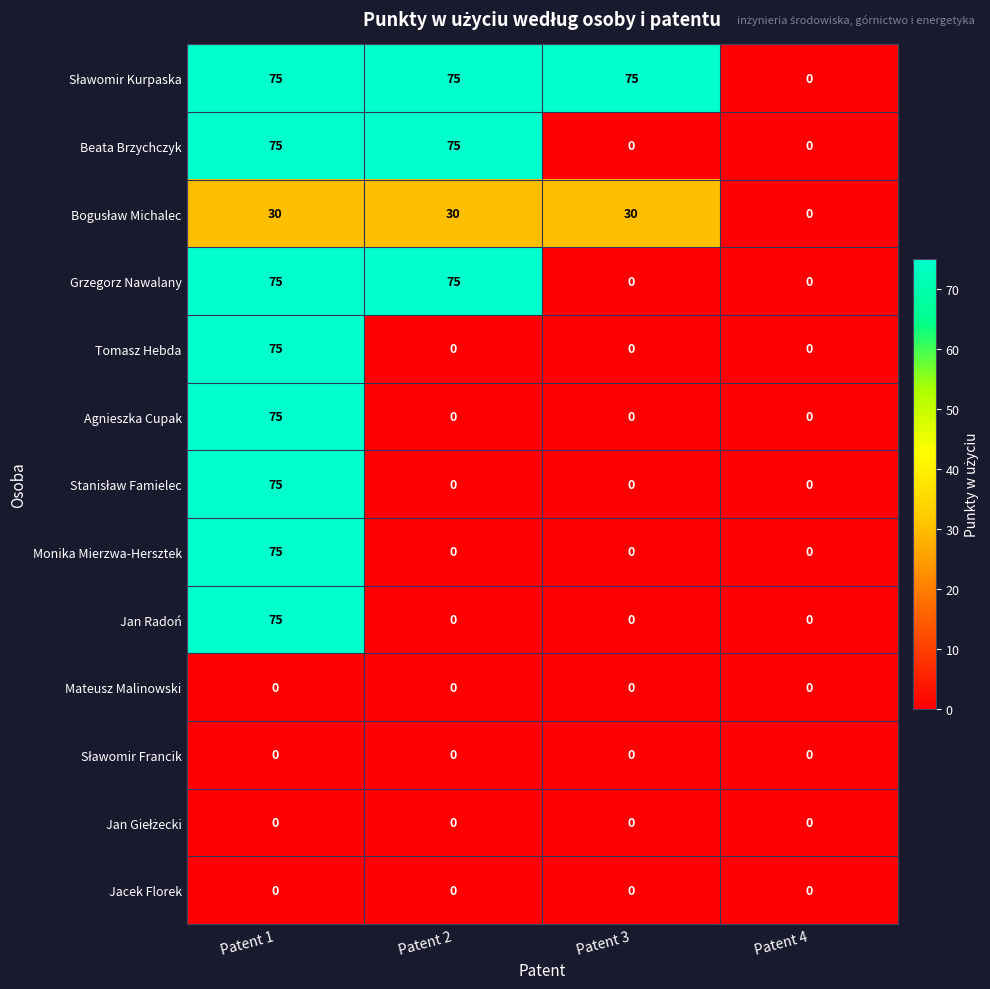

What is the difference between the maximum and minimum values in the Agnieszka Cupak series?

75